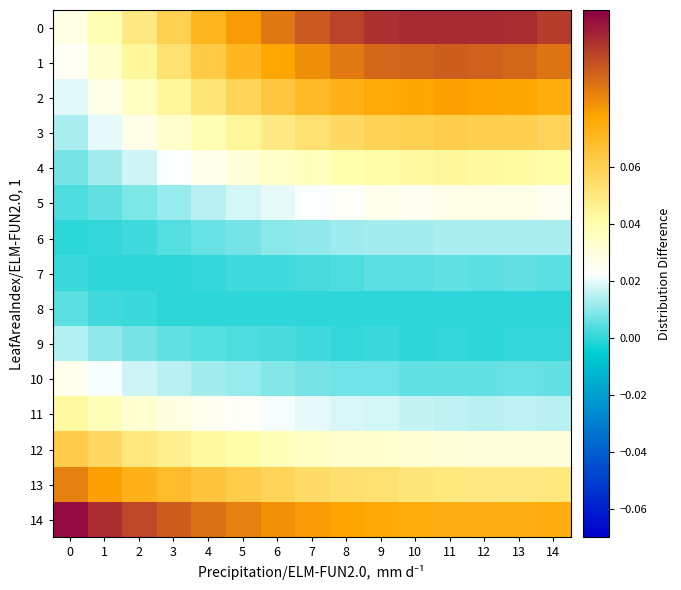

Rank the series by their maximum value, from lowest to highest.

8, 7, 6, 9, 10, 5, 11, 4, 3, 12, 2, 13, 1, 0, 14